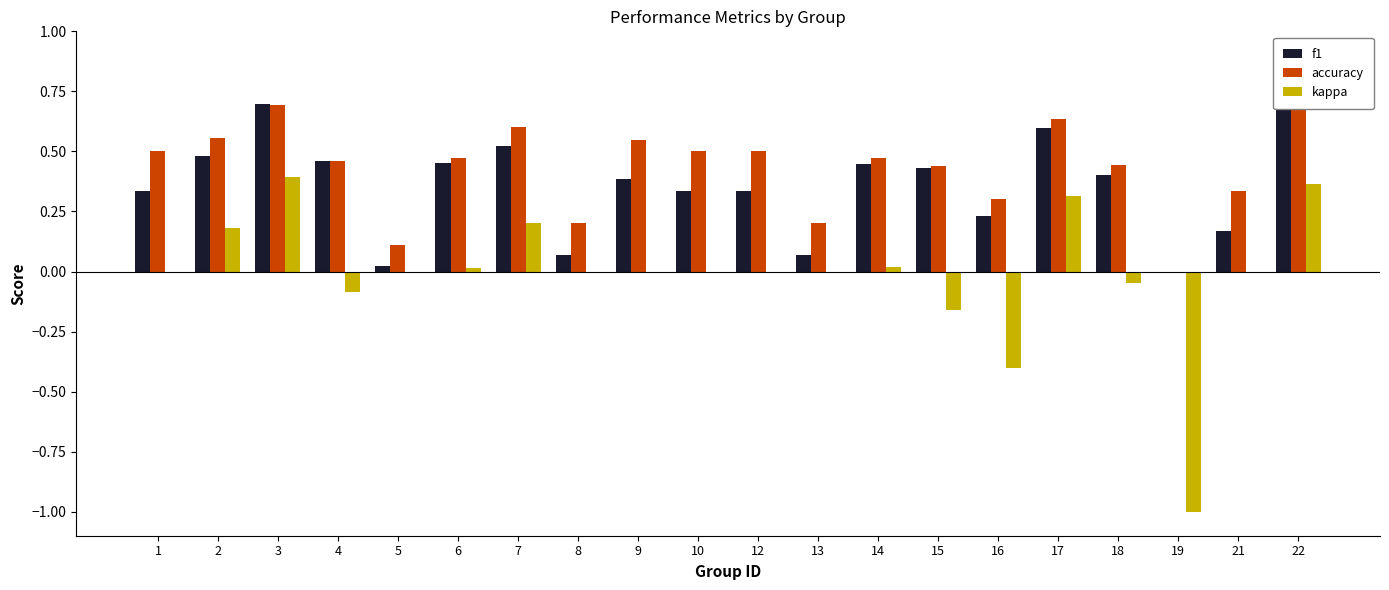

Is it true that accuracy equals 0.5 at 6?

True